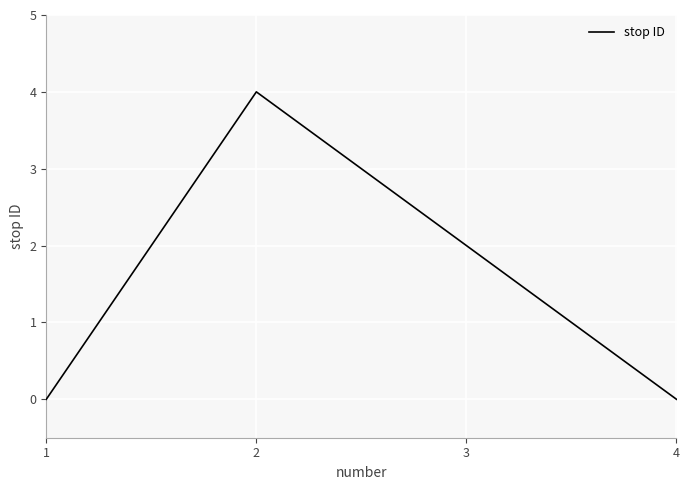

At which category does the data reach its first local peak?

2